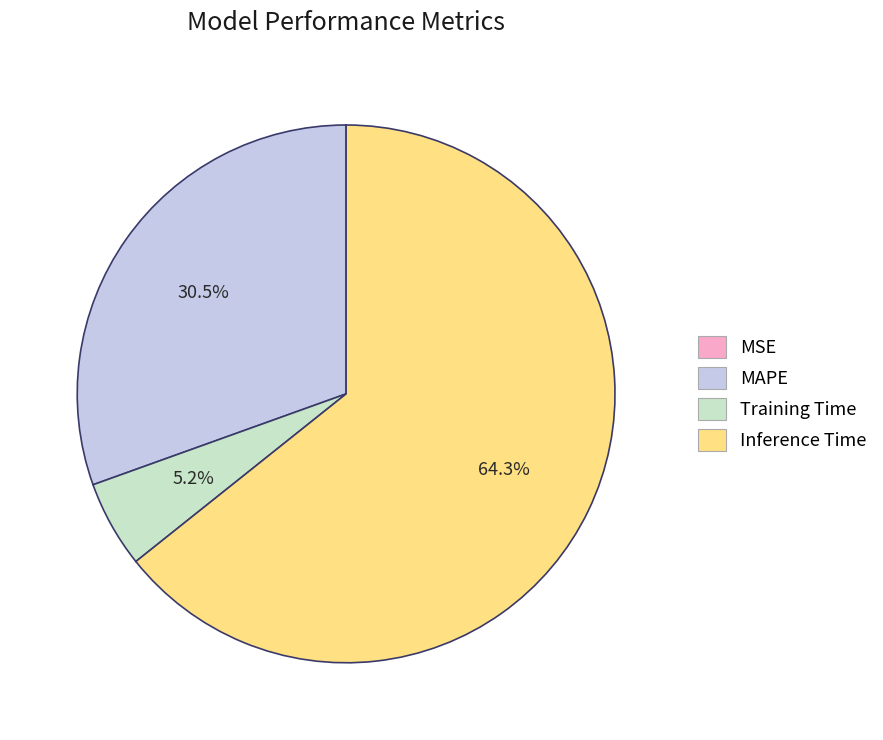

What is the majority slice?

Inference Time